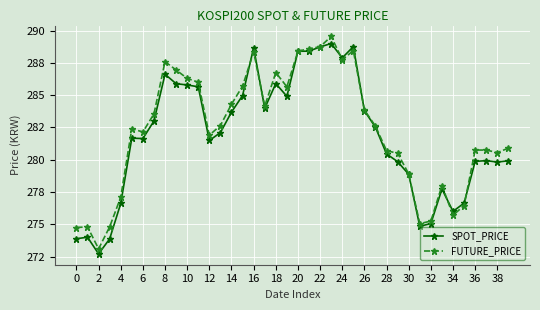

What is the label of the 11th point from the right?

29